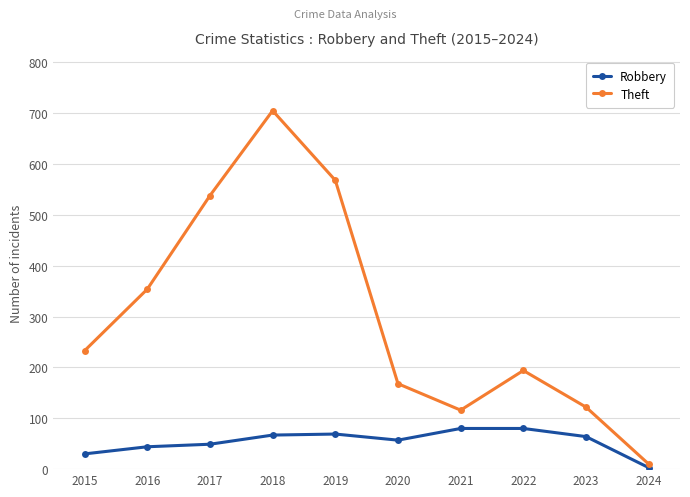

What is the difference between the maximum and minimum values in the Theft series?

695